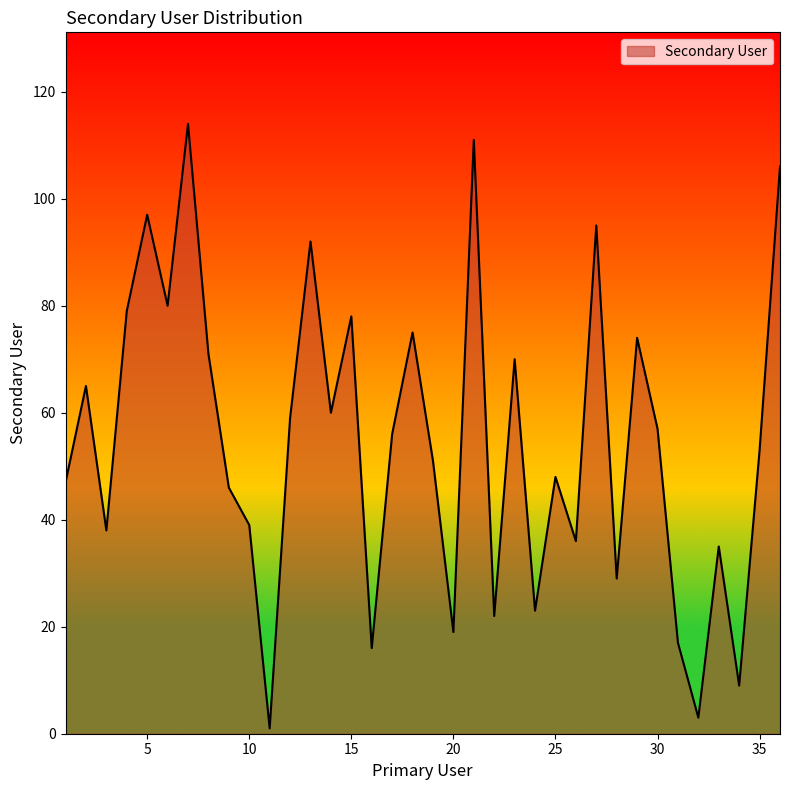

How many lines are shown in the chart?

1